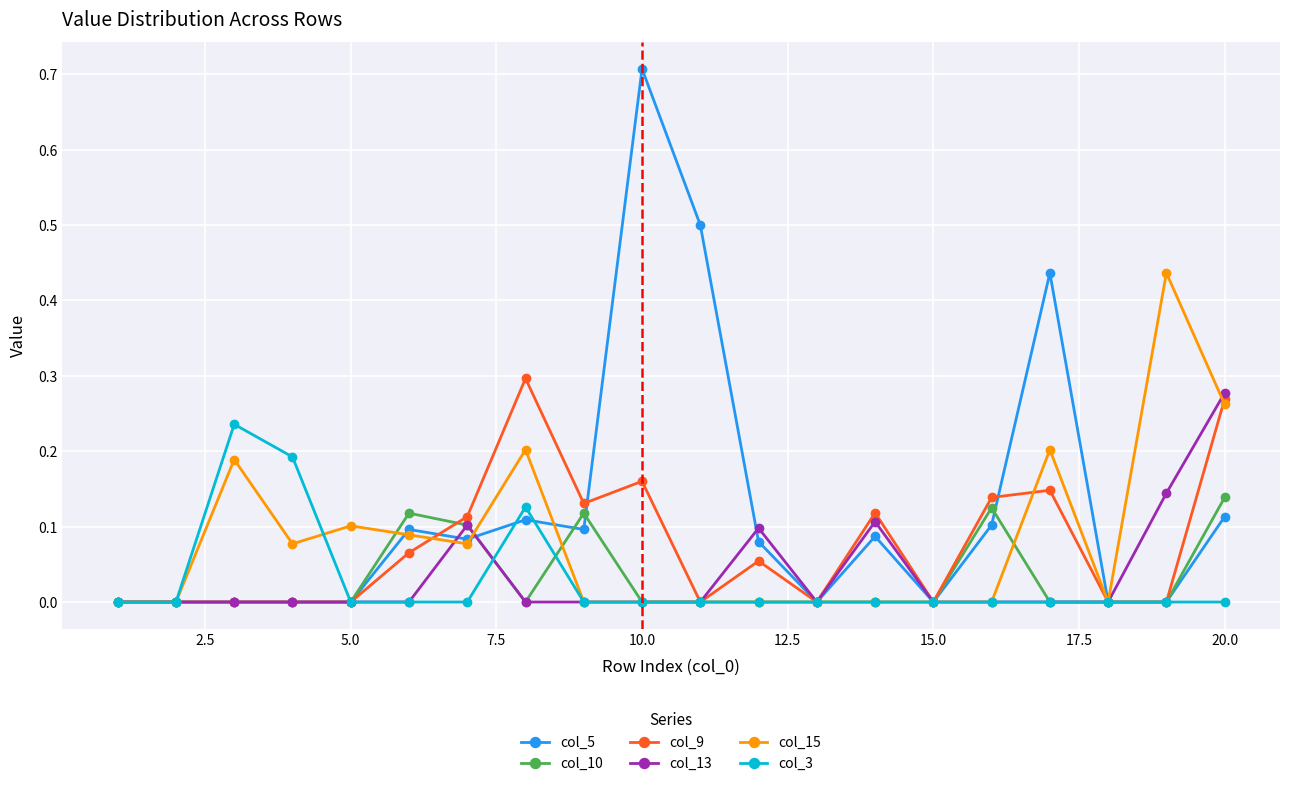

What is the highest value of the col_5 series?

0.7